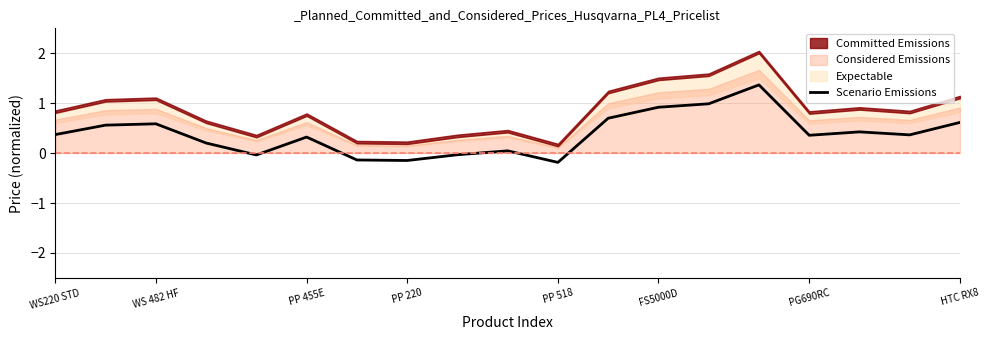

The value of Scenario Emissions at WS 482 HF is 0.3. True or false?

False